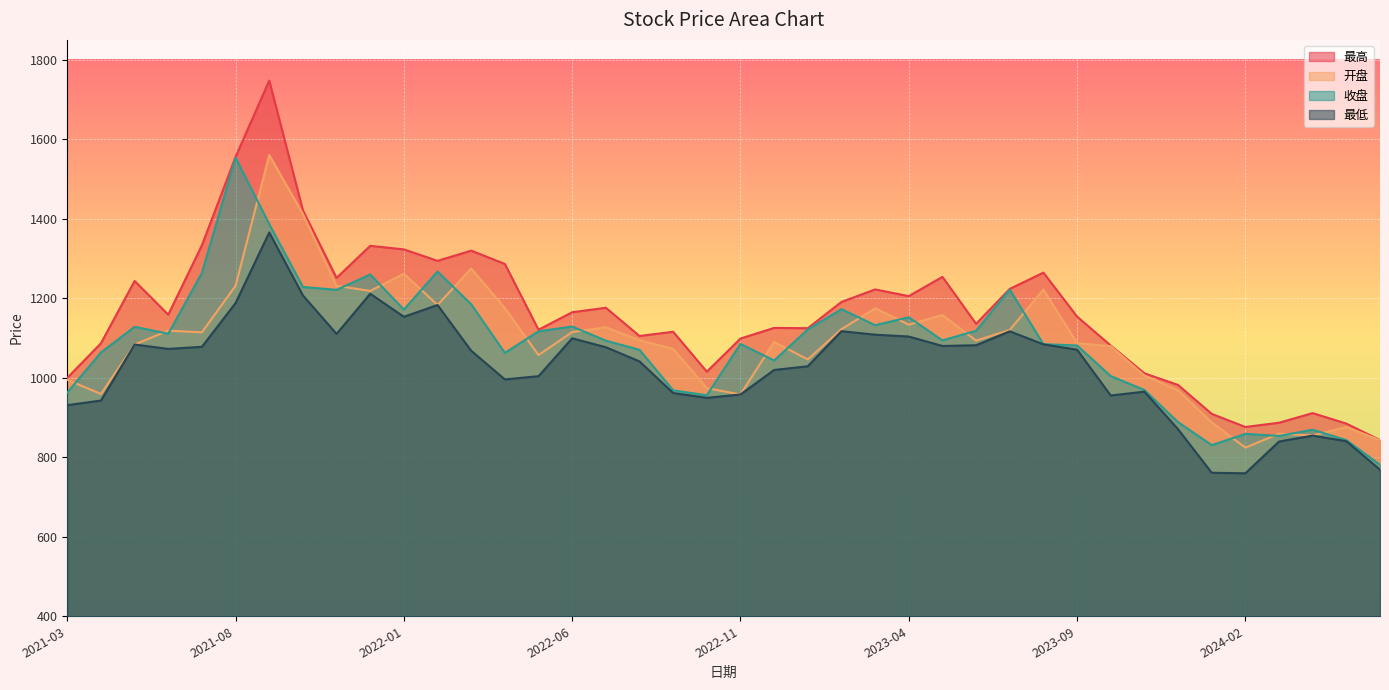

True or false: 最低 has a value of 1084.1 at 2023-08.

True